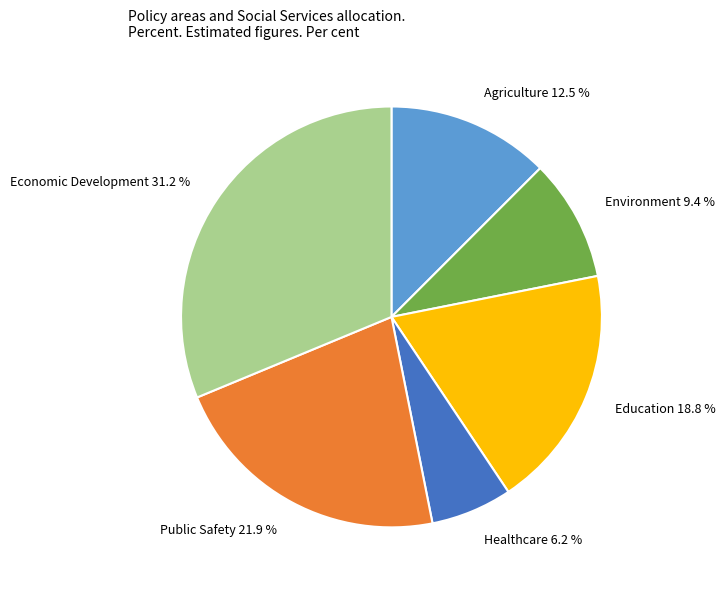

True or false: Public Safety accounts for 22% of the total.

True